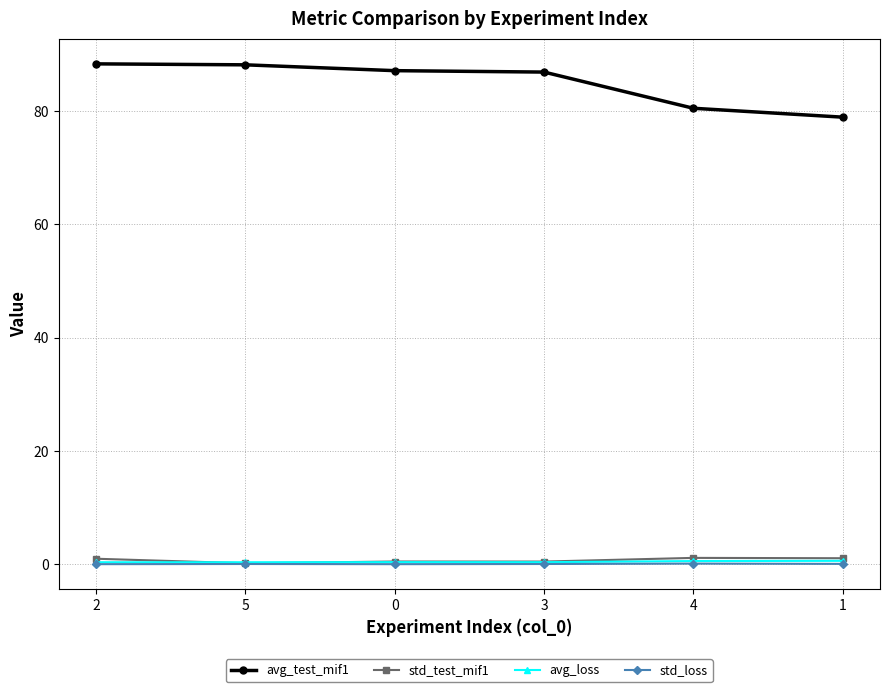

What is the difference between the avg_test_mif1 values at 1 and 4?

1.6